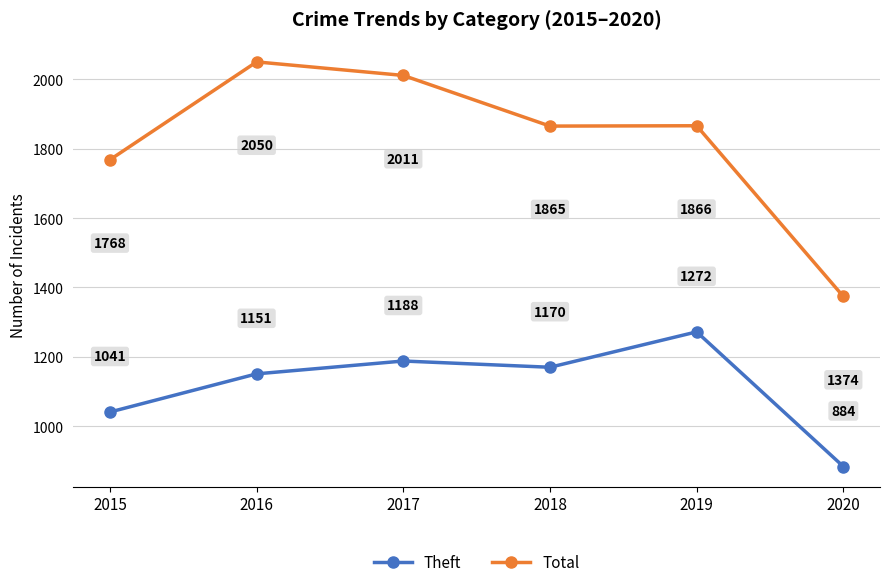

Count the number of data series in this chart.

2